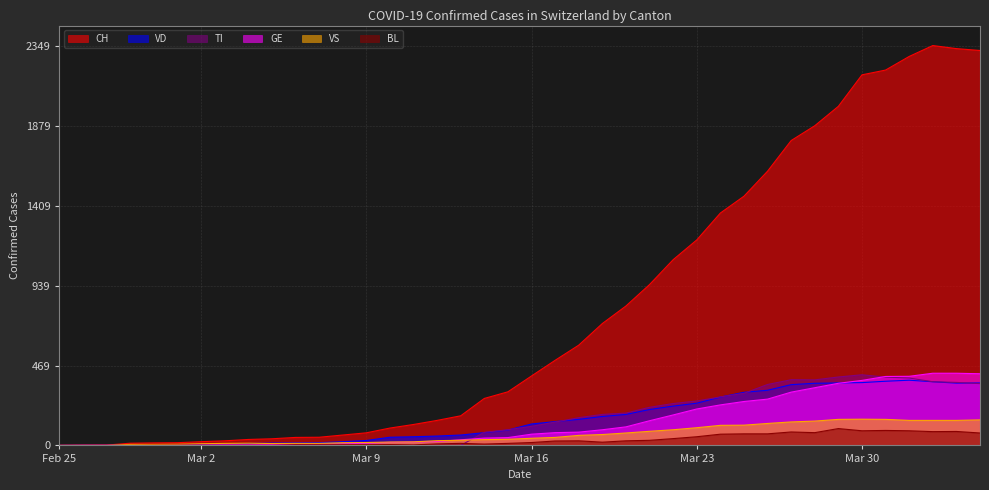

Which category has the lowest value in the BL series?

Feb 25